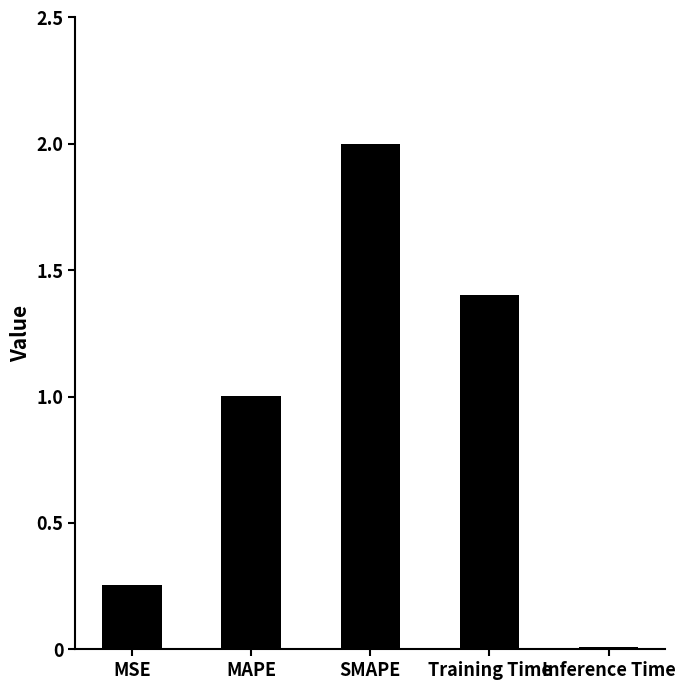

What is the sum of all values?

4.7